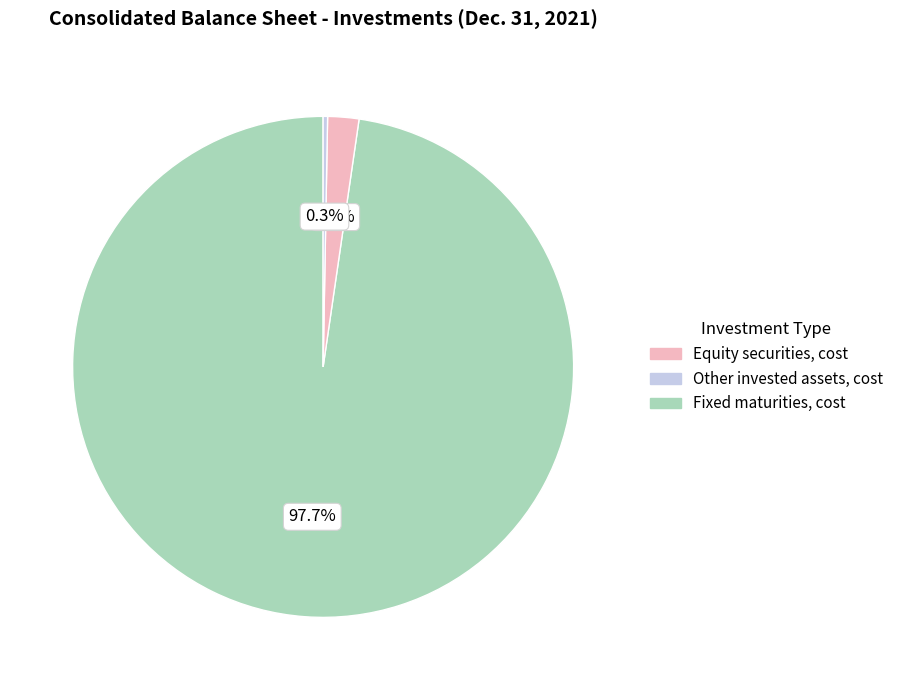

Is there a majority slice in this chart?

Yes